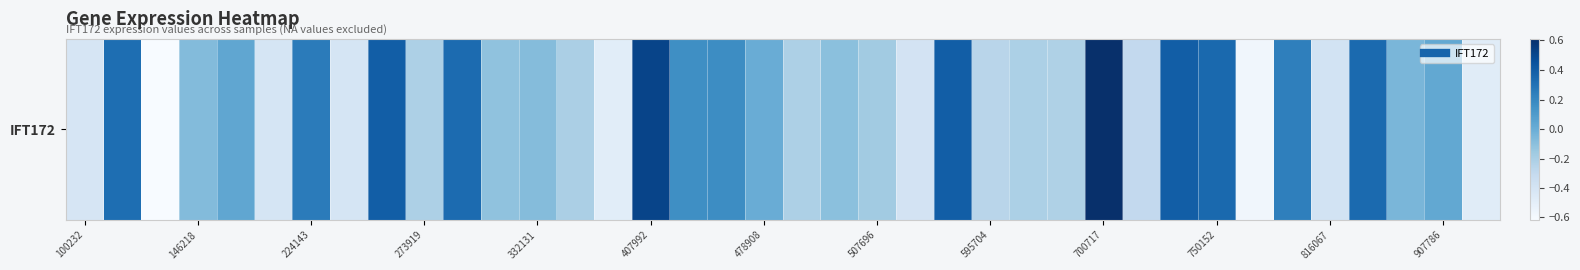

Reading left to right, list all the values displayed in this chart.

-0.4	0.3	-0.6	-0.1	0.0	-0.4	0.3	-0.4	0.4	-0.2	0.3	-0.1	-0.1	-0.2	-0.5	0.5	0.2	0.2	0.0	-0.2	-0.1	-0.2	-0.4	0.4	-0.3	-0.2	-0.2	0.6	-0.3	0.4	0.3	-0.6	0.2	-0.4	0.3	-0.0	0.0	-0.5